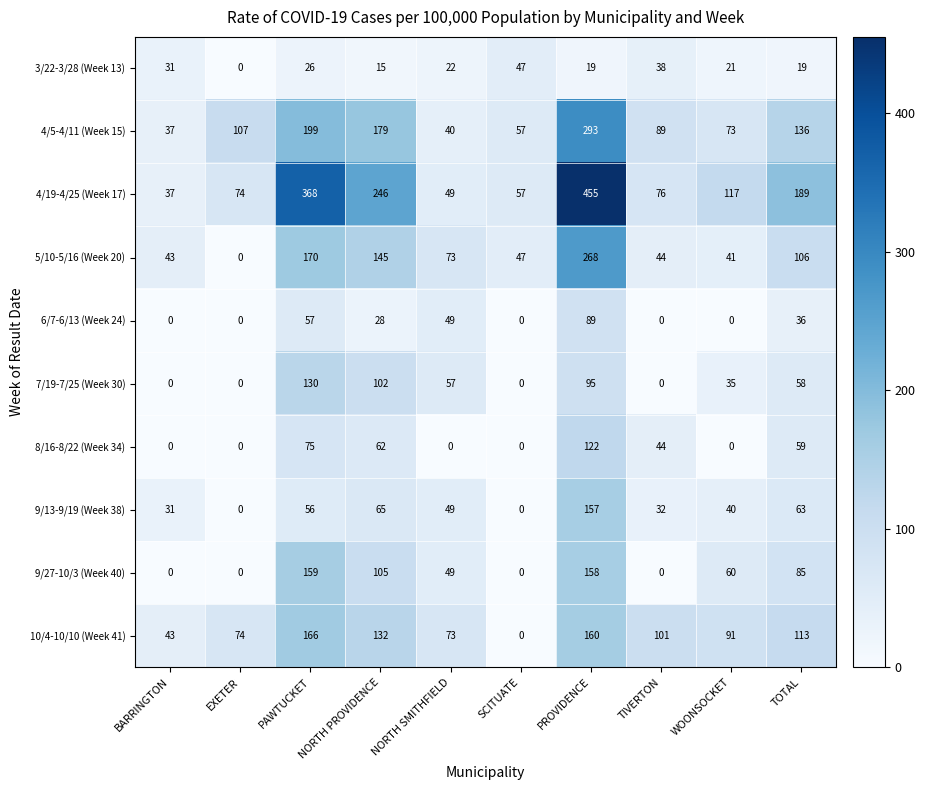

Read the 10/4-10/10 (Week 41) value at PROVIDENCE.

160